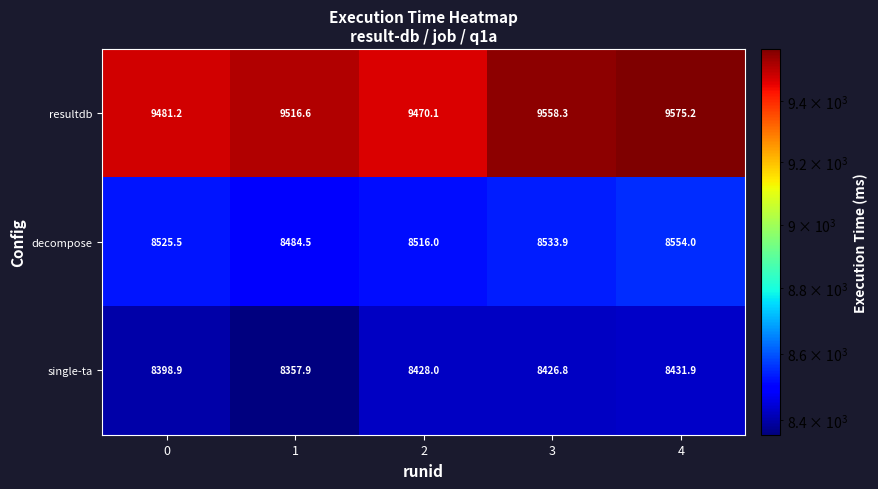

What is the greatest value displayed?

9575.2